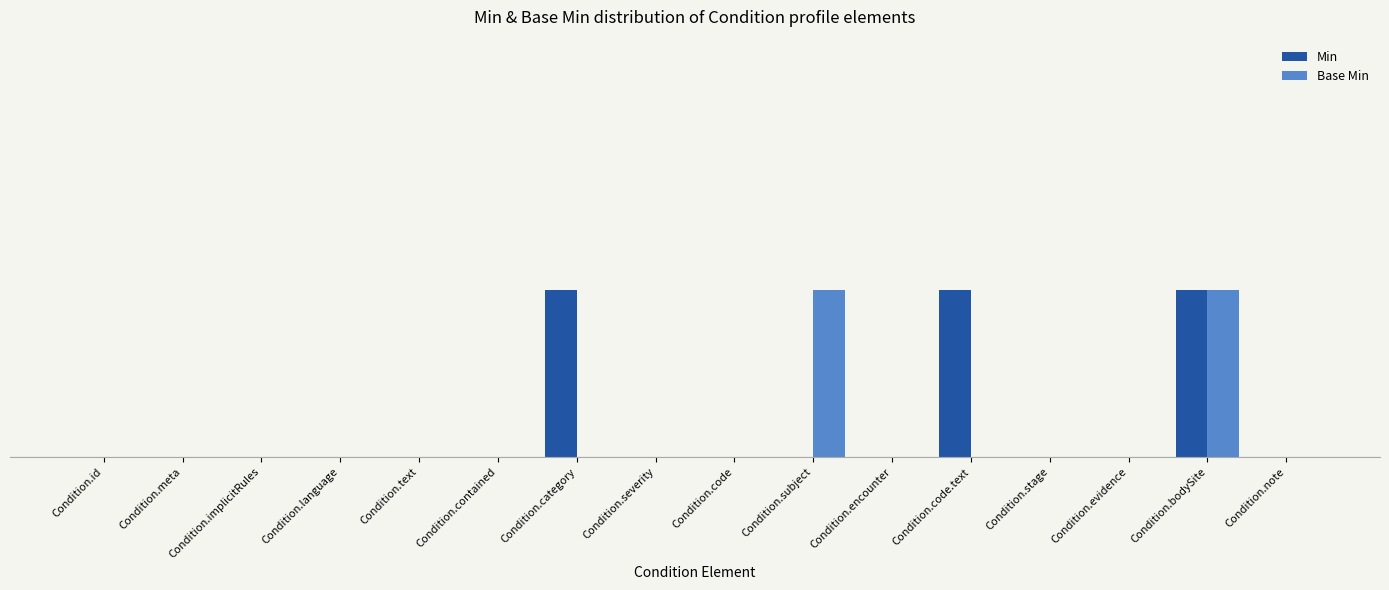

Does the chart contain stacked bars?

No